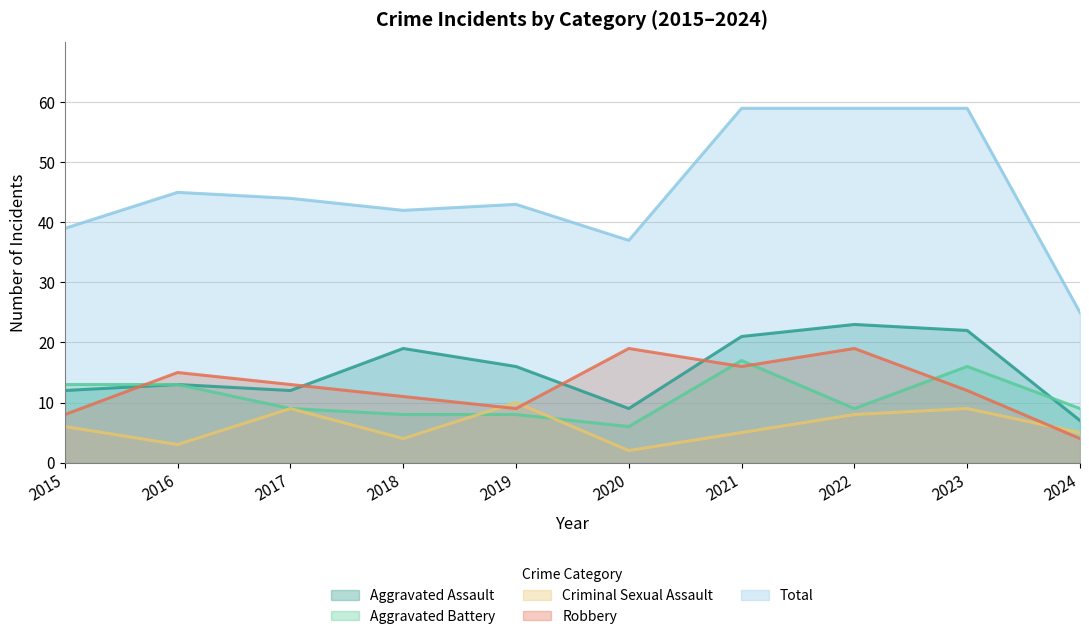

What is the spread (max minus min) of values at 2017?

35